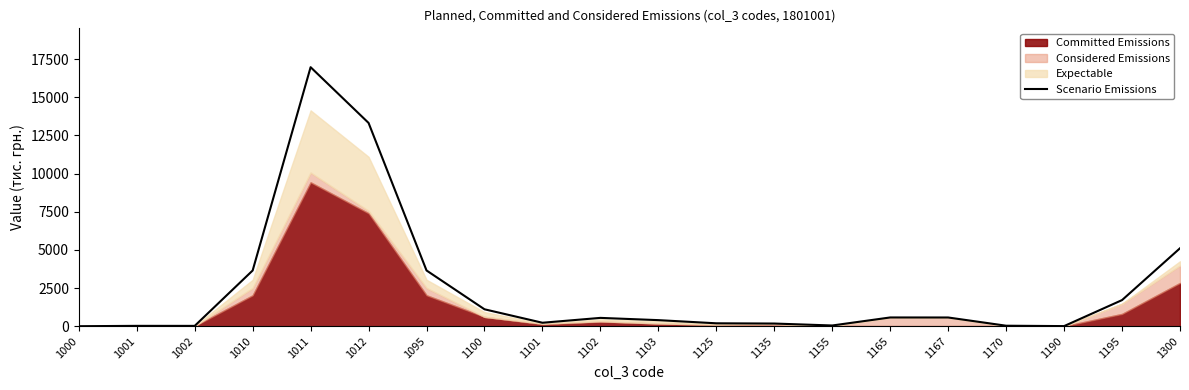

What is the average value?

2417.3